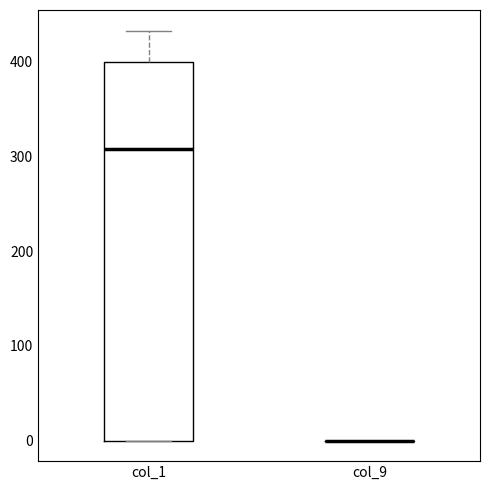

Reading left to right, read every box against the y-axis: the position of its median line, the range the box covers, and the ends of its whiskers. The values are not printed on the chart, so give them approximately, as read against the axis.

col_1: median 310, box 0 to 400, whiskers 0 to 430
col_9: box collapsed to a line at 0, whiskers 0 to 0